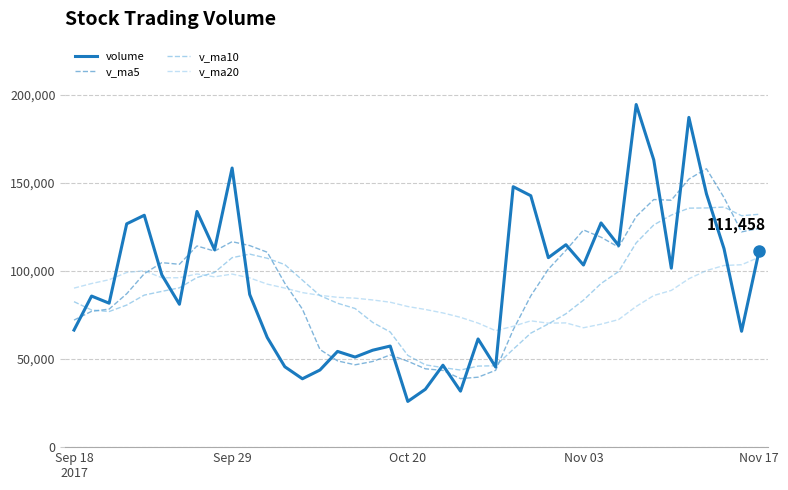

Which series has the widest spread of values?

volume